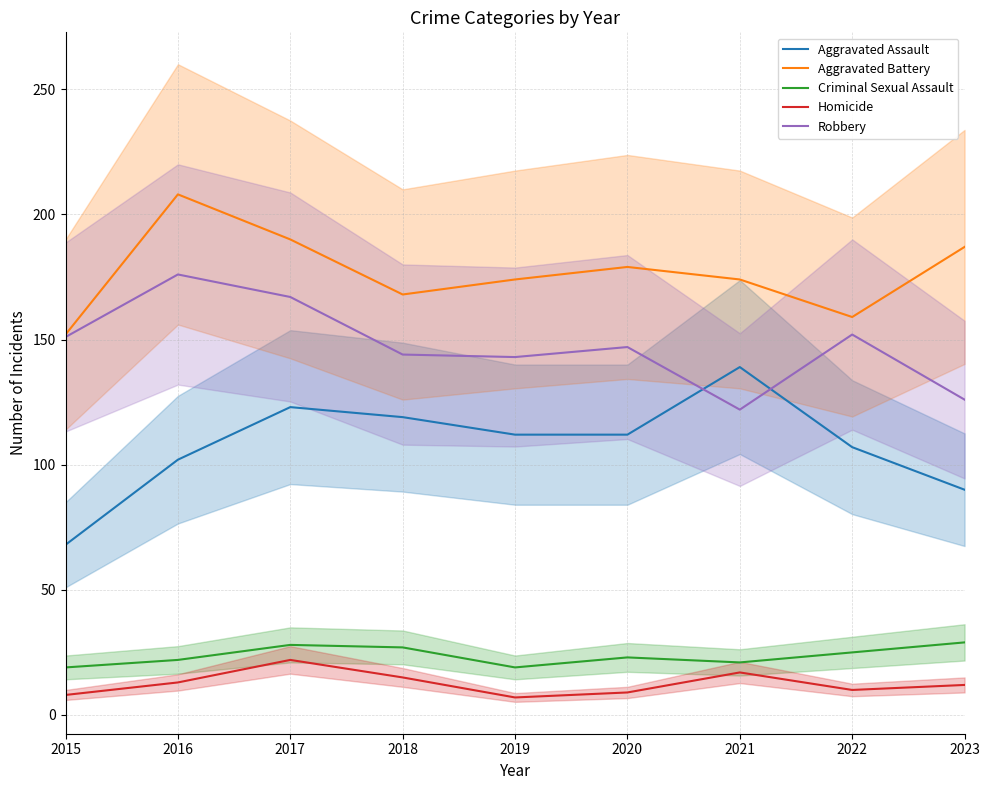

At which category does the chart reach its peak across all series?

2016